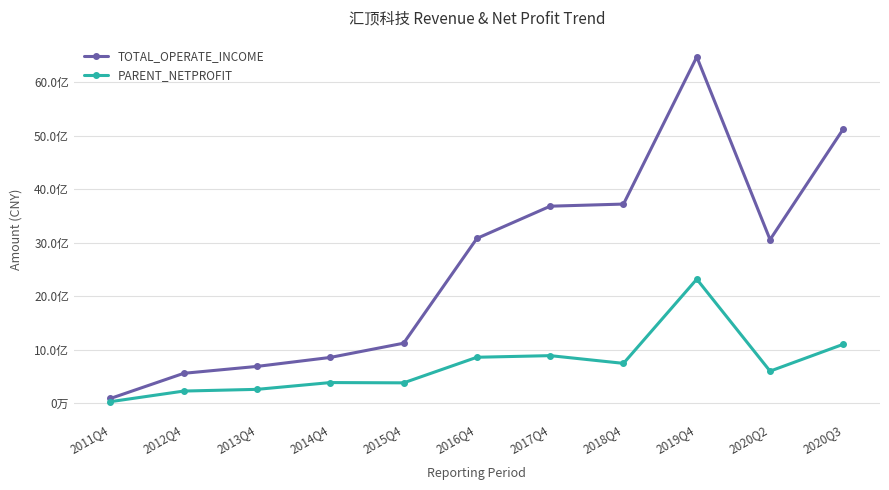

What is the sum of the TOTAL_OPERATE_INCOME values at 2013Q4 and 2015Q4?

1805222206.2